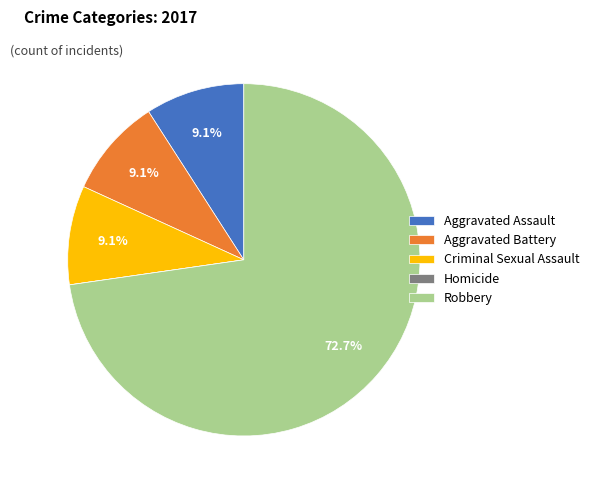

Is Aggravated Battery the majority of the pie?

No